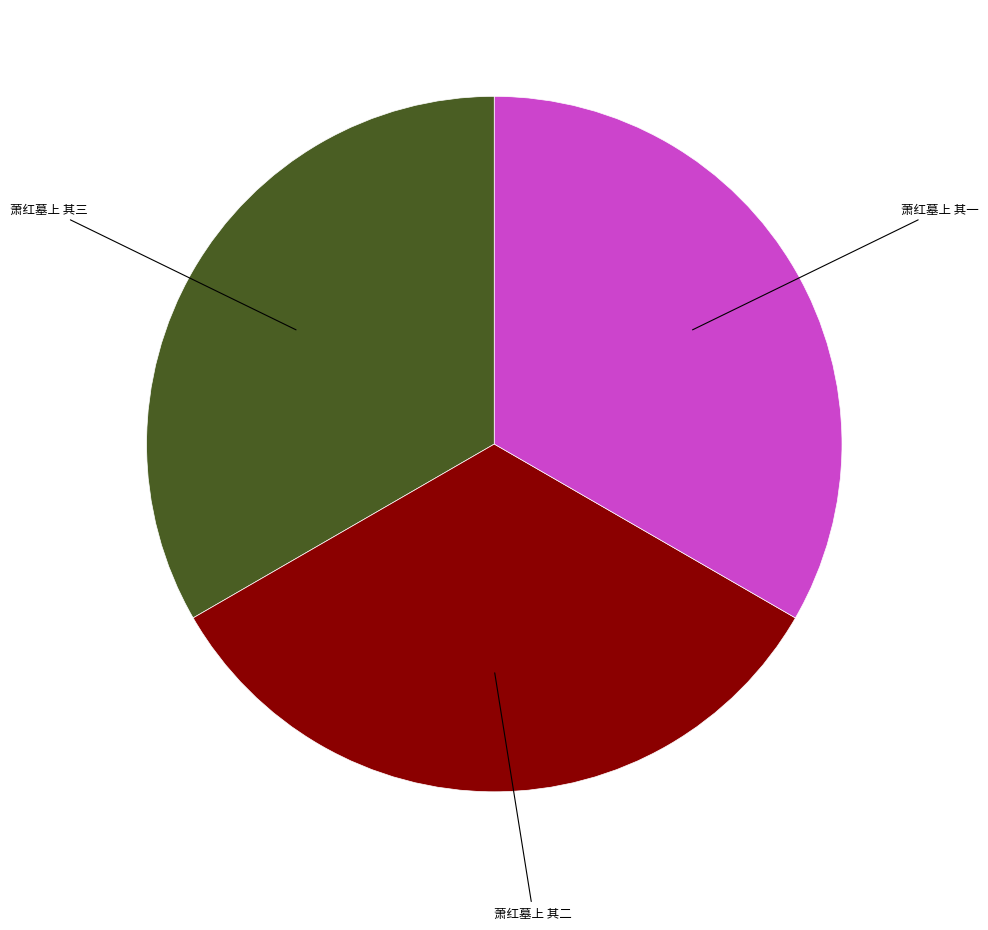

True or false: 萧红墓上 其三 accounts for 33% of the total.

True